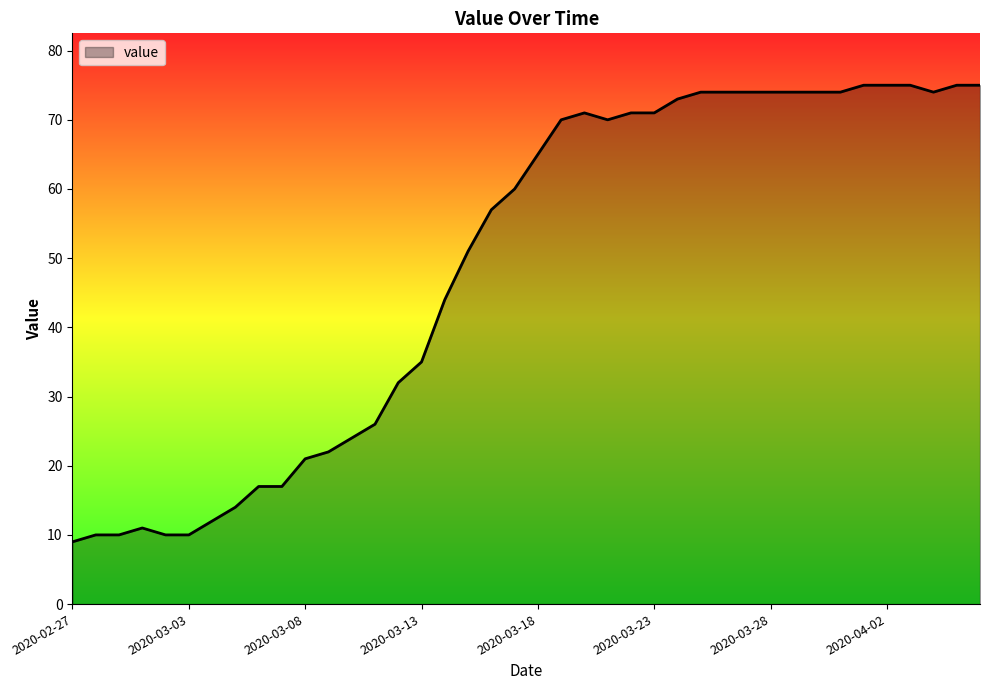

What is the maximum value shown in the chart?

75